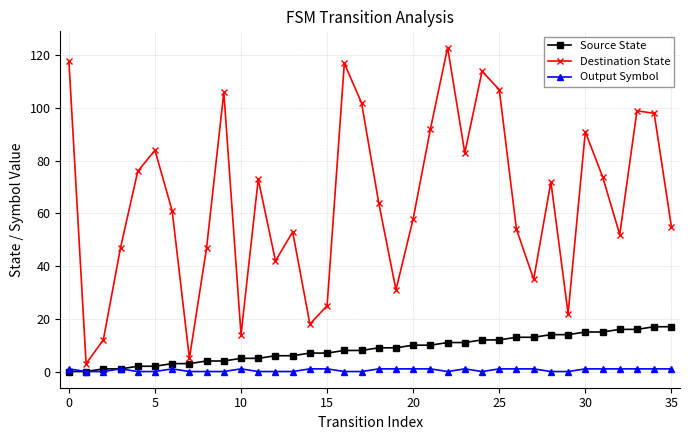

How many distinct data groups are displayed?

3